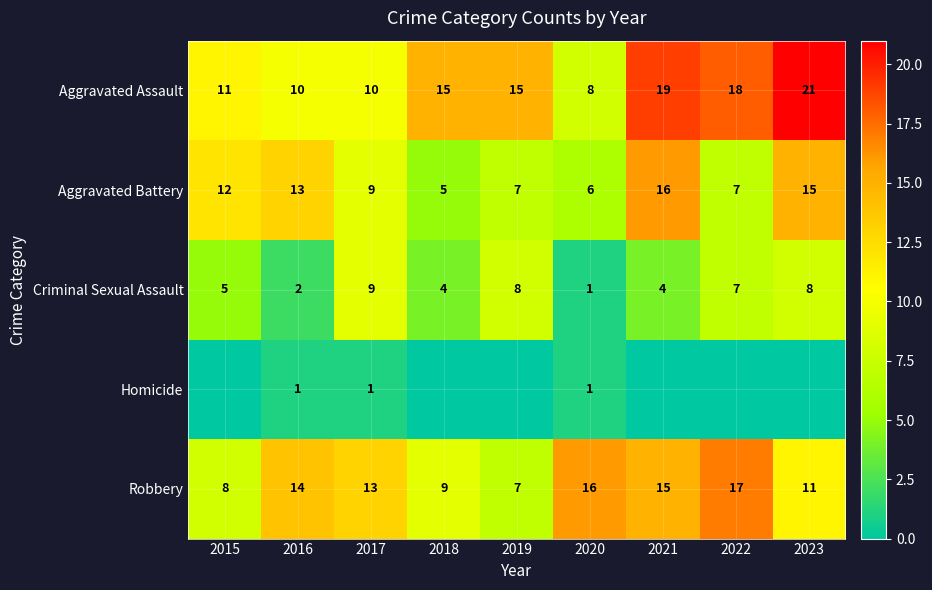

The value of Homicide at 2016 is 1. True or false?

True